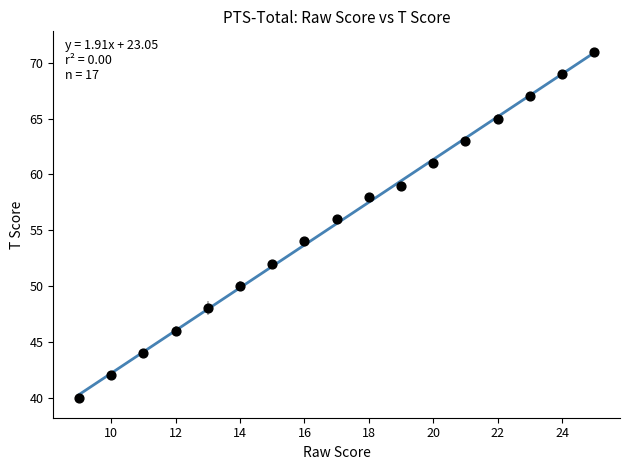

What is the range of X values (max minus min)?

16